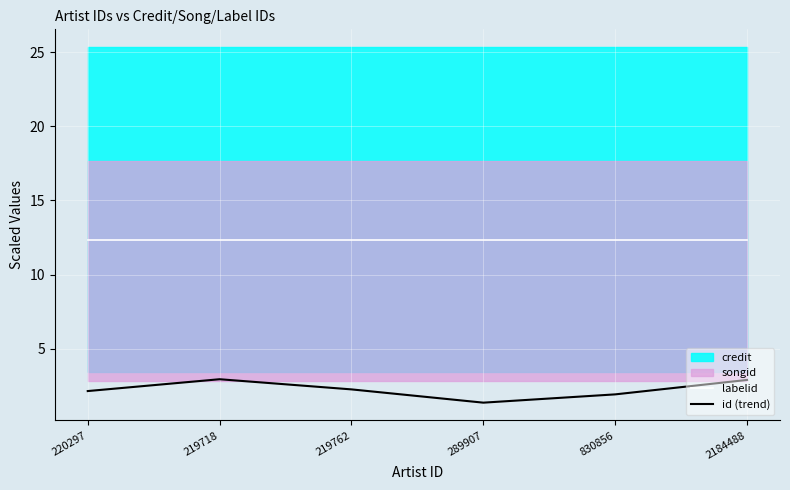

What is the sum of the labelid values at 220297 and 219718?

24.7